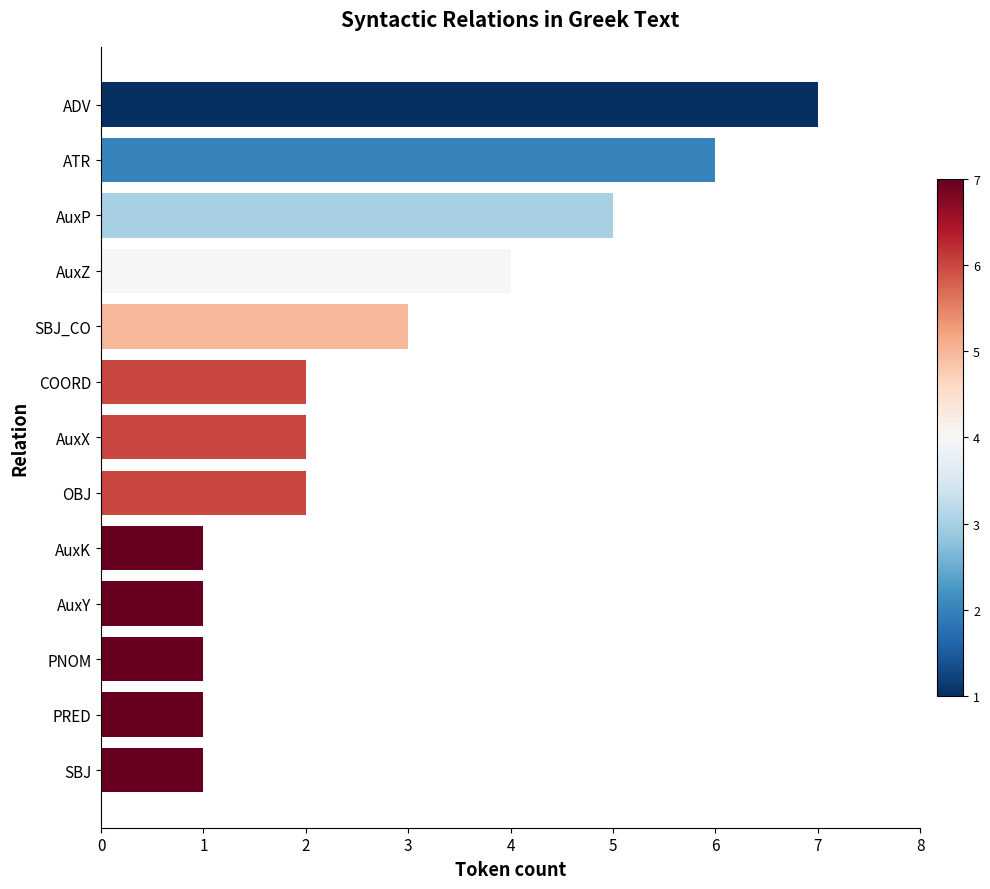

What is the greatest value displayed?

7